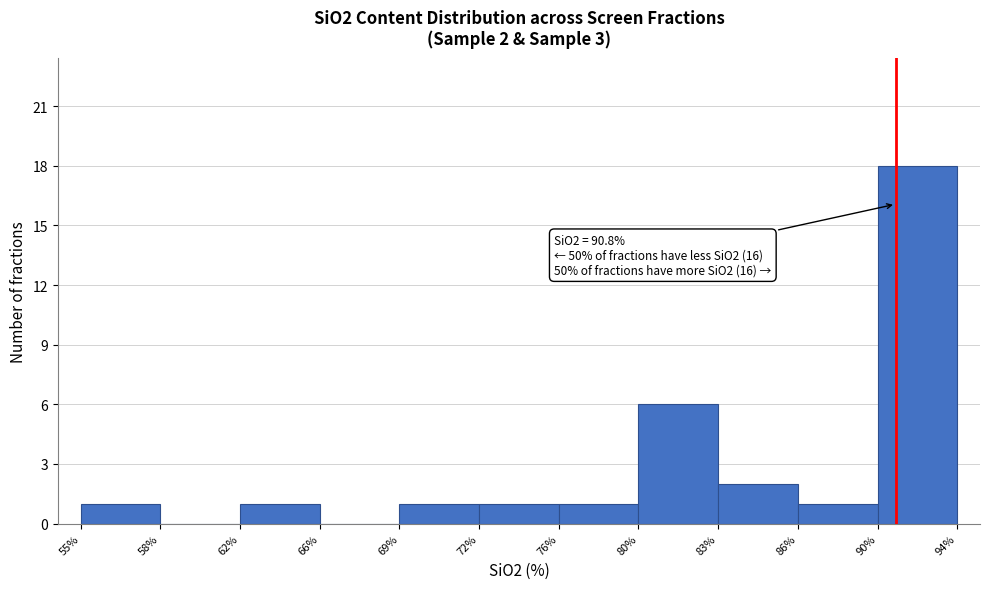

Reading left to right, list all the values displayed in this chart.

55%=1	58%=0	62%=1	66%=0	69%=1	72%=1	76%=1	80%=6	83%=2	86%=1	90%=18